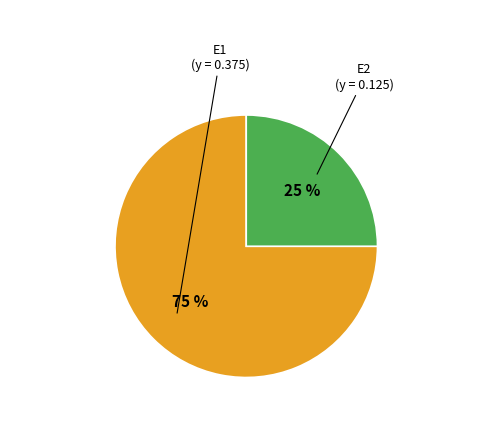

Is there any slice that represents more than half of the pie?

Yes